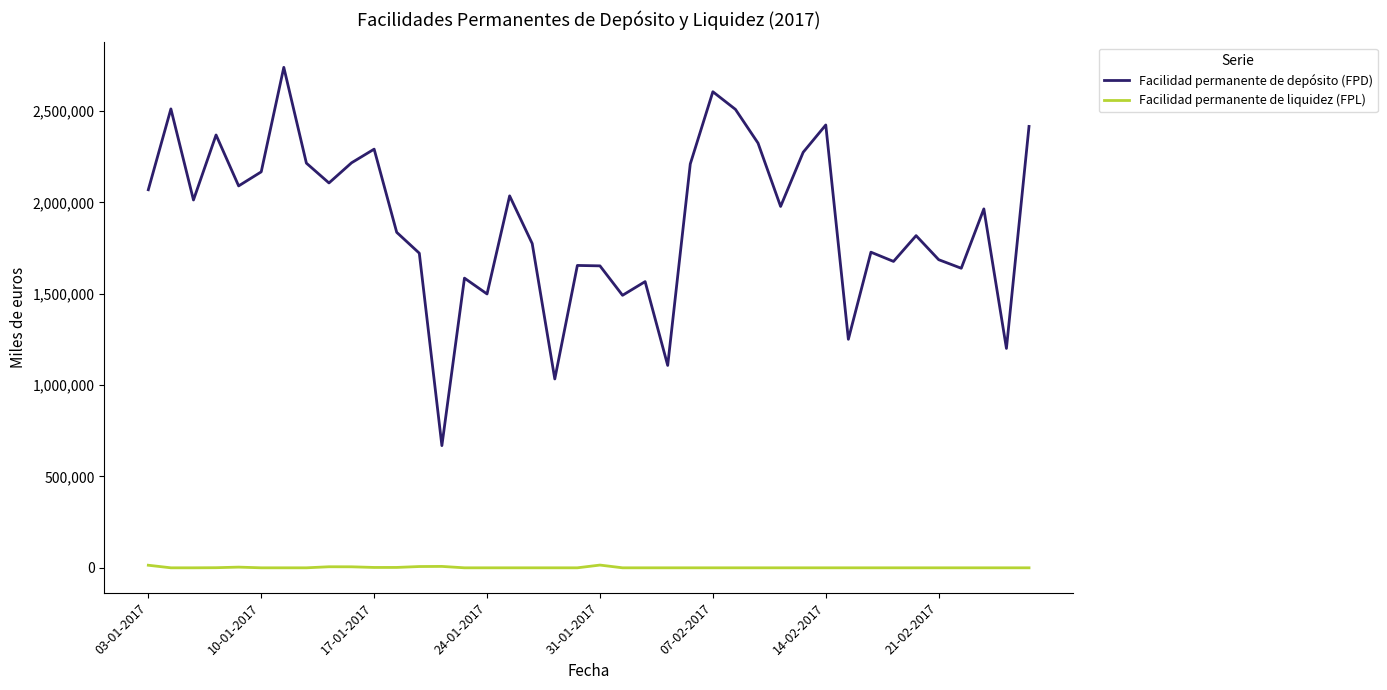

Which series has the widest spread of values?

Facilidad permanente de depósito (FPD)